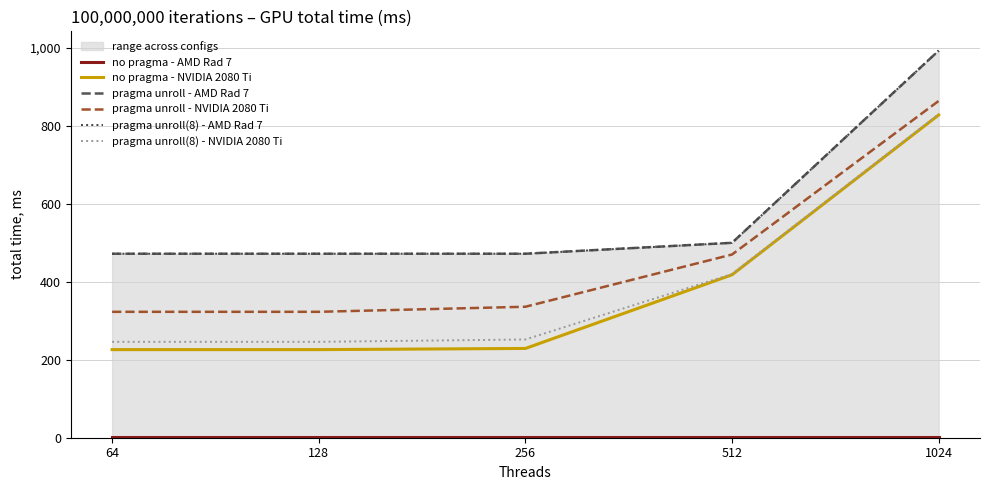

Is the value of no pragma - AMD Rad 7 at 512 greater than the value of pragma unroll(8) - AMD Rad 7 at 64?

No